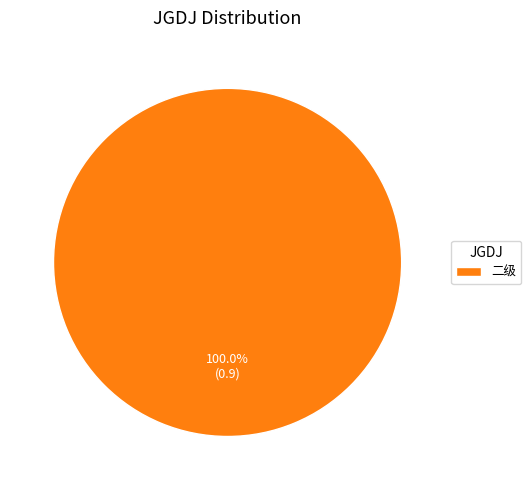

Is there any slice that represents more than half of the pie?

Yes